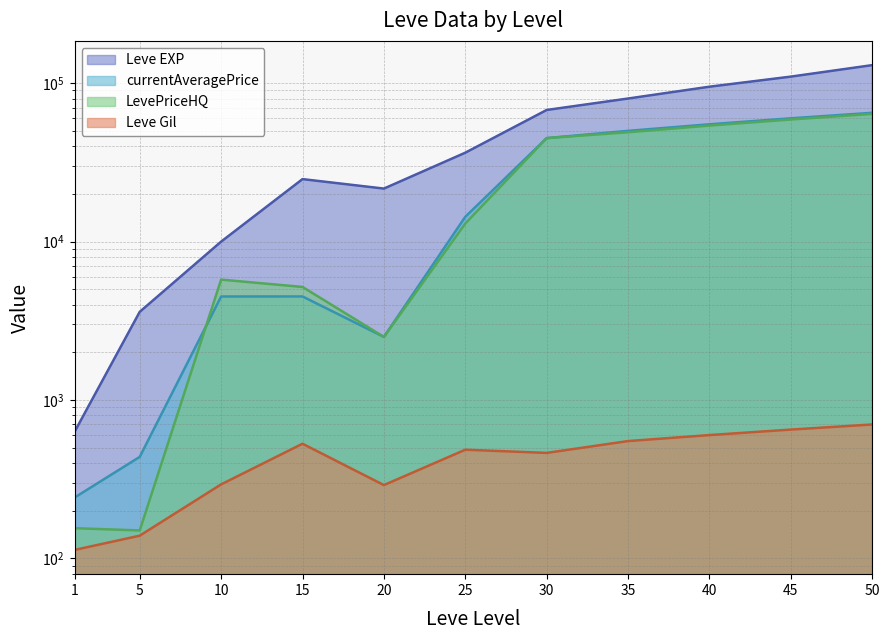

True or false: LevePriceHQ and Leve Gil cross at least once.

False